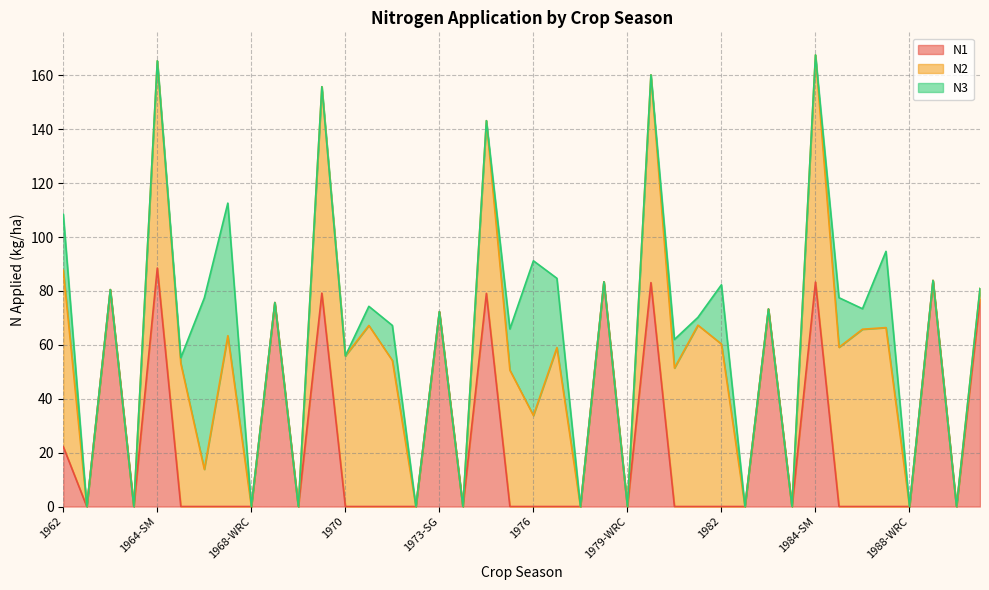

What is the label of the 23rd point from the right?

1974-WRC